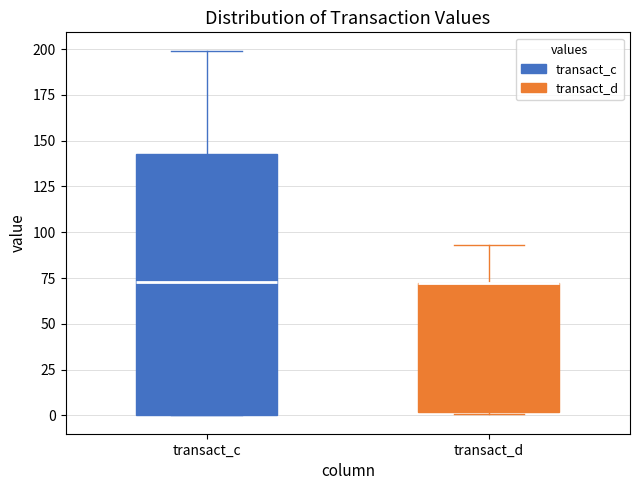

Where does the upper whisker of the box for transact_c end on the y-axis? The values are not printed on the chart, so give them approximately, as read against the axis.

200